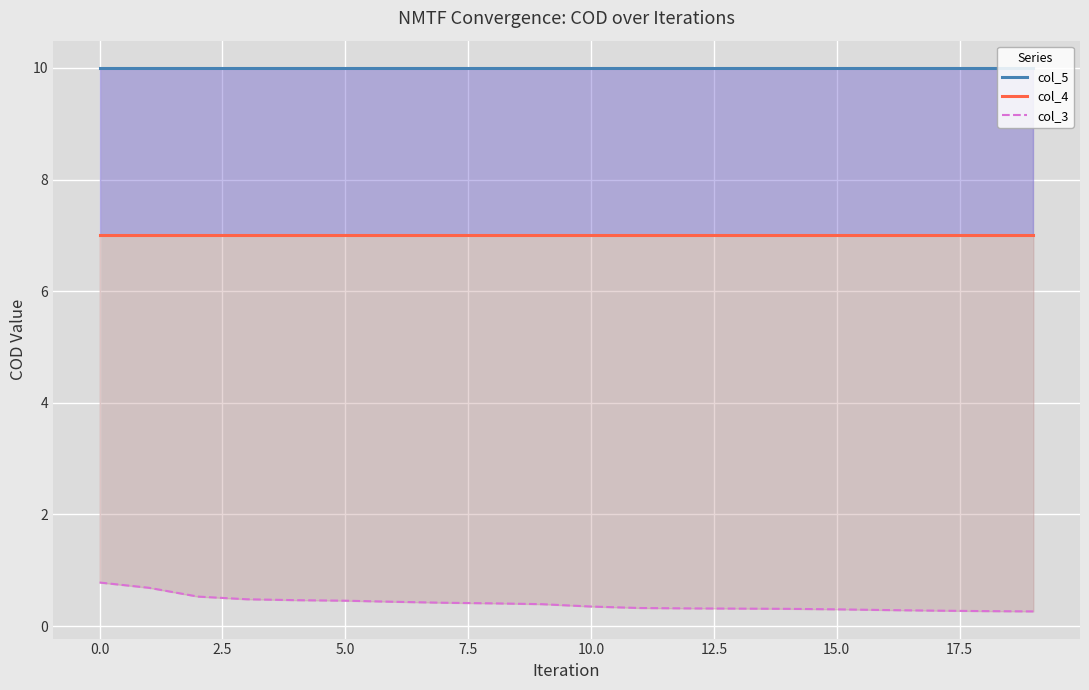

What is the greatest value displayed?

10.0